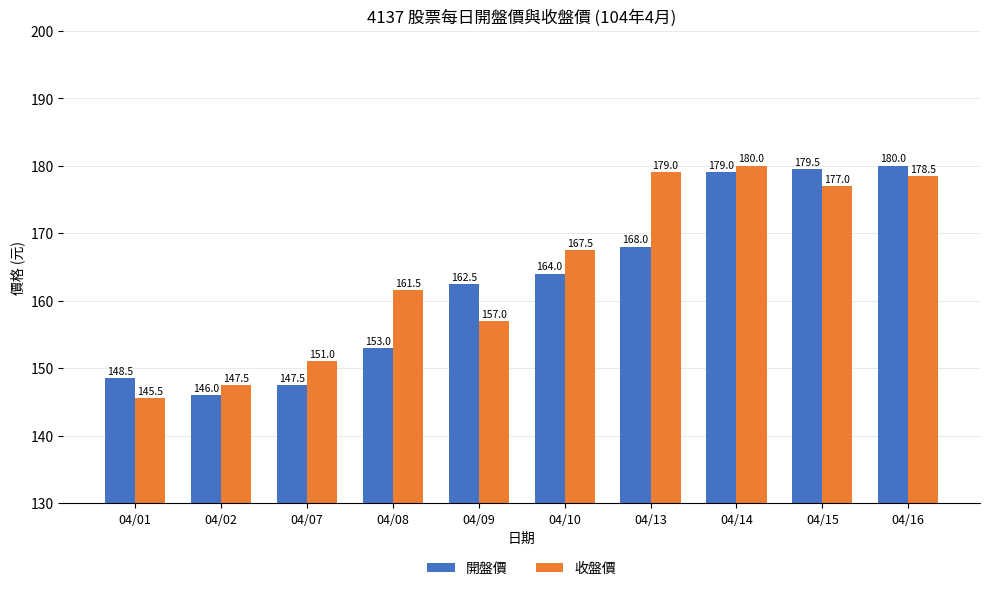

What is the value of the 開盤價 bar at the 2nd from the left?

146.0